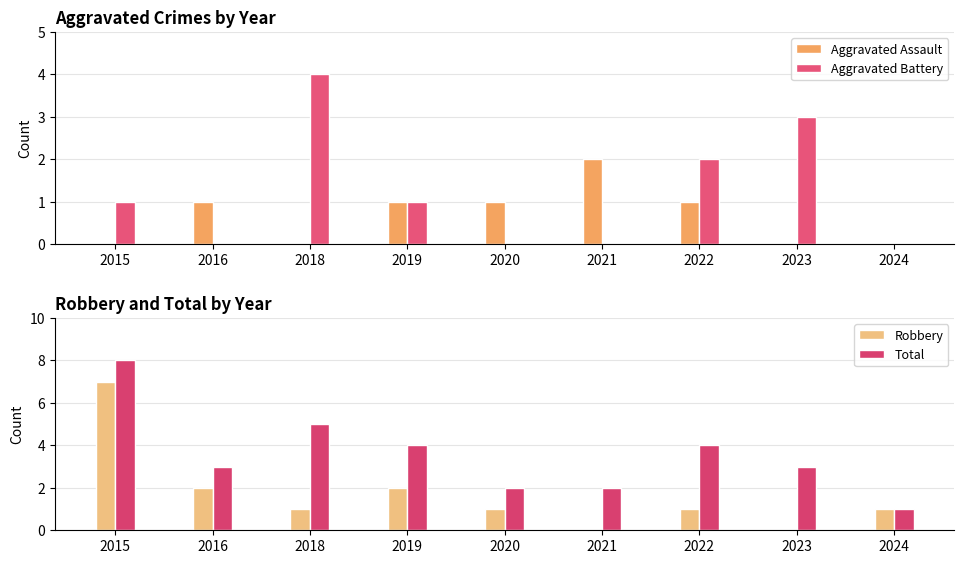

How many Aggravated Battery values are between 0 and 2?

7